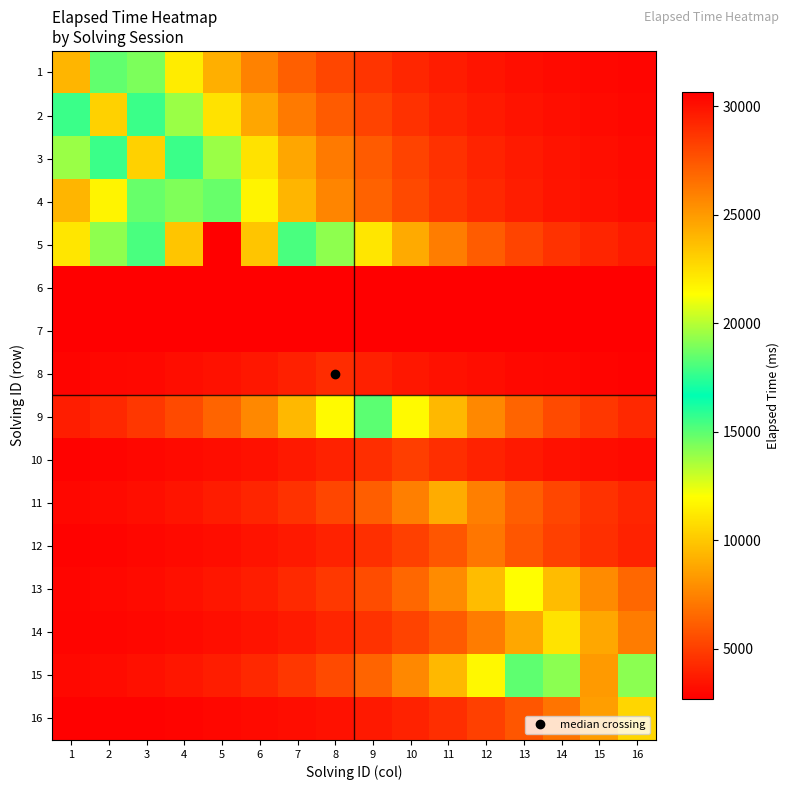

At which category is the sum across all series the highest?

3